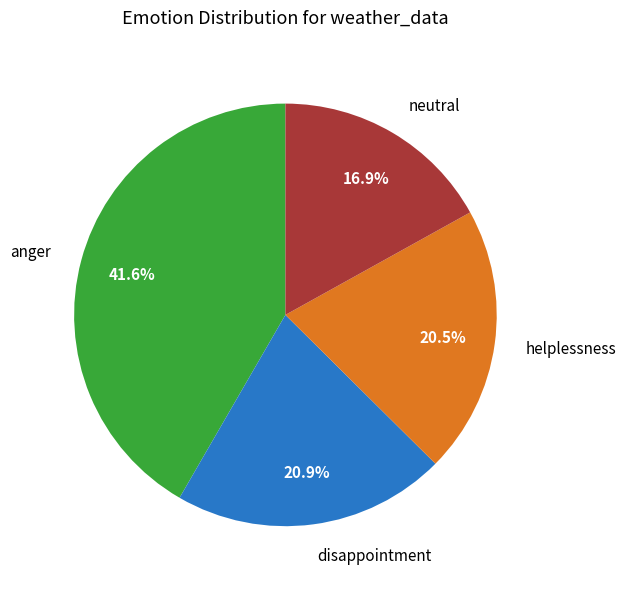

Is there any slice that represents more than half of the pie?

No